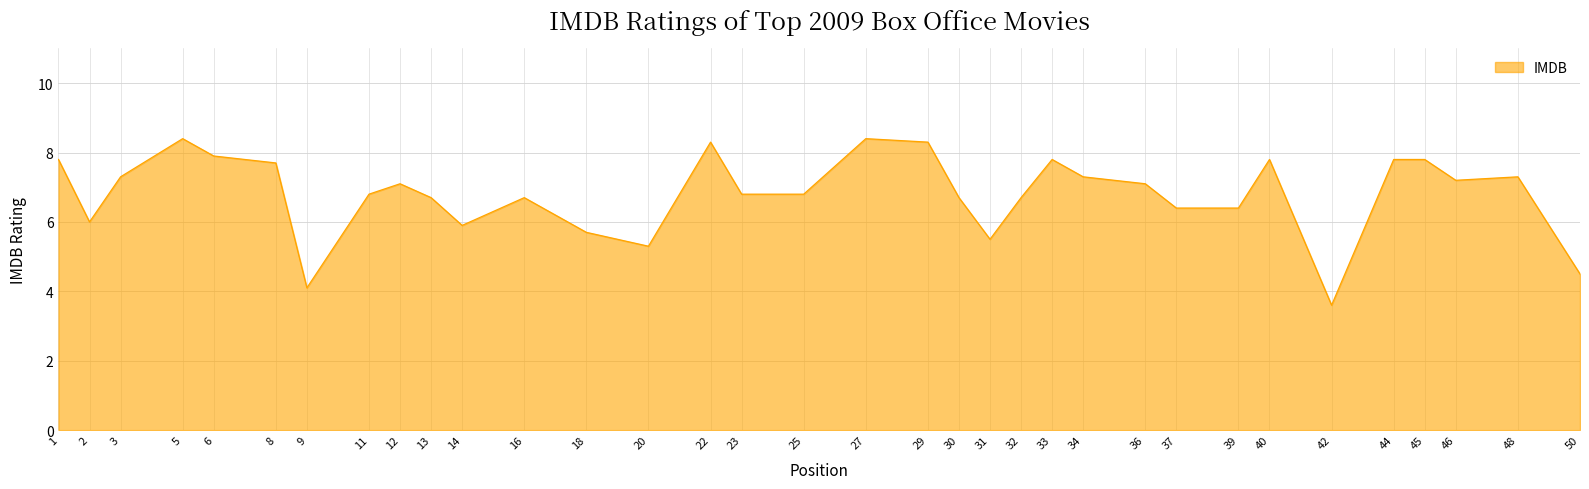

What is the change in value from 3 to 5?

+1.1